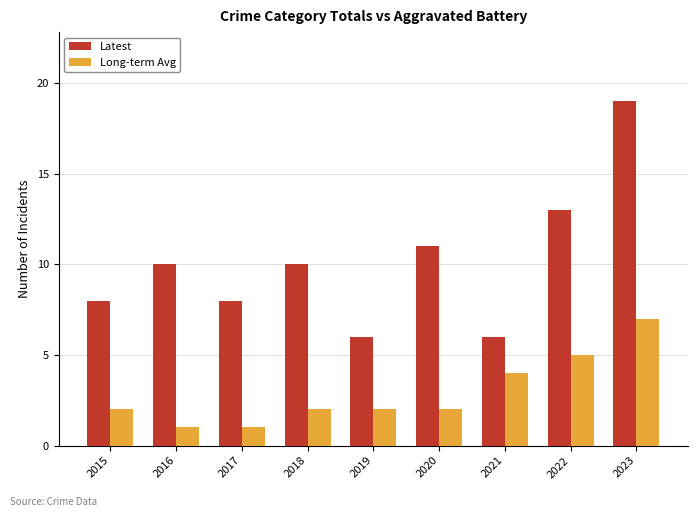

What is the sum of the Latest values at 2019 and 2021?

12